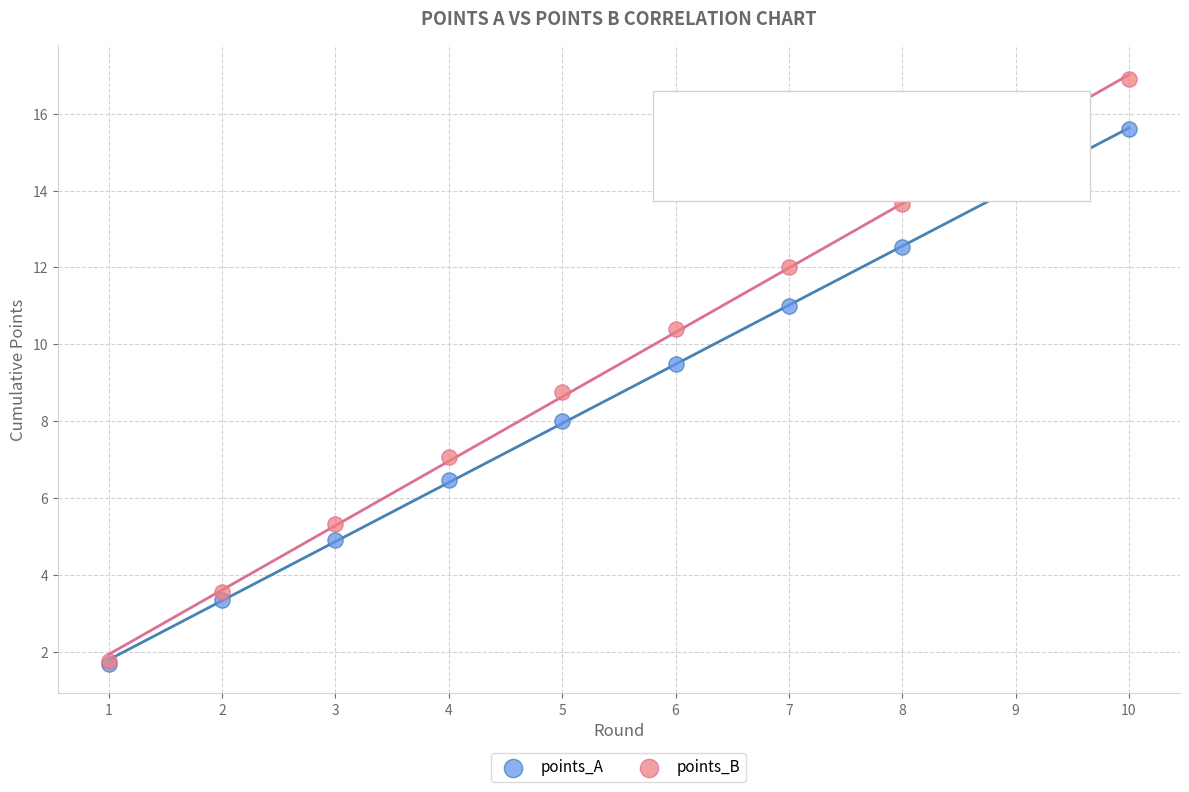

Across all series, what Y value is closest to 9?

8.8